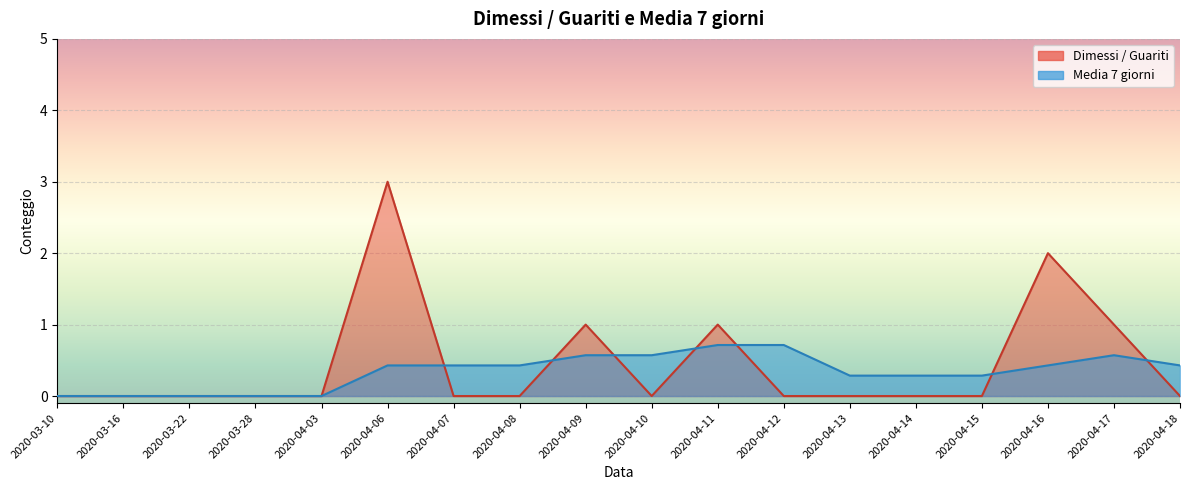

At which category does Dimessi / Guariti reach its first local valley?

2020-04-10